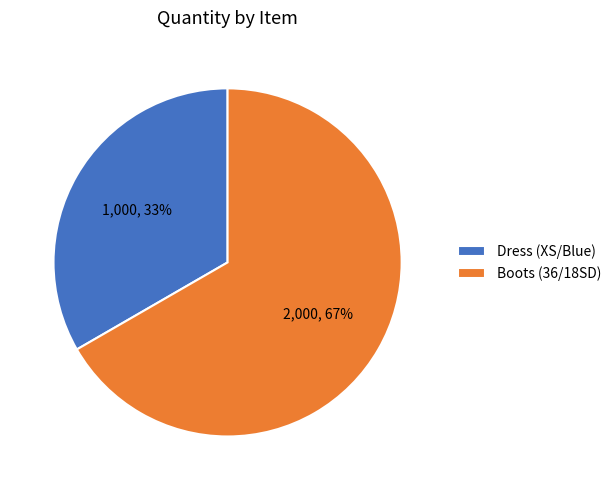

To the nearest percent, what portion does Boots (36/18SD) represent?

67%